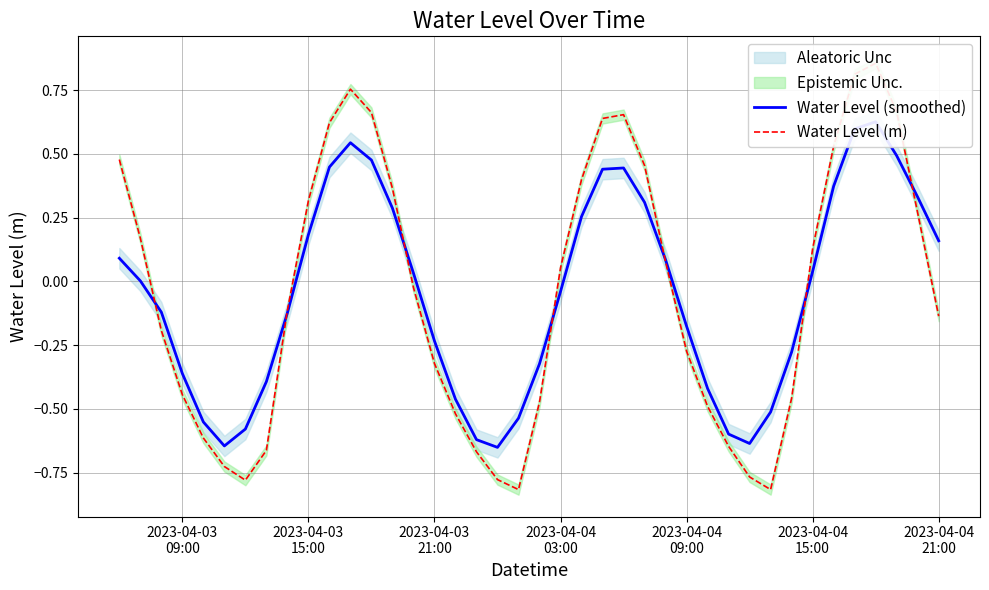

What is the smallest value displayed?

-0.8